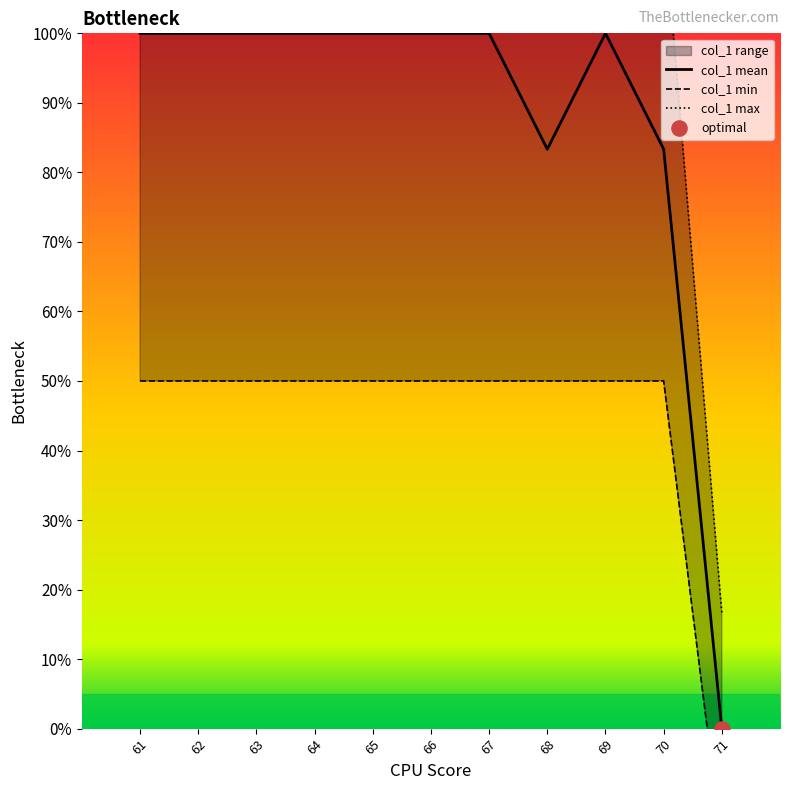

The value of col_1 mean at 67 is 100.0. True or false?

True